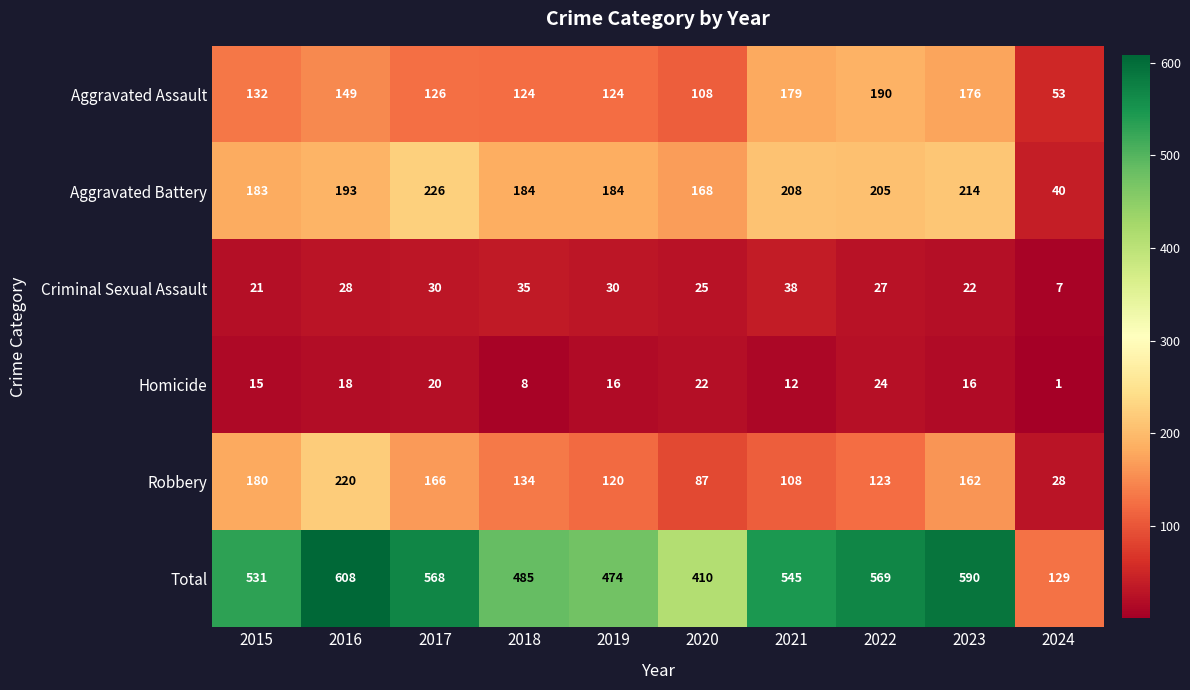

What is the highest value of the Total series?

608